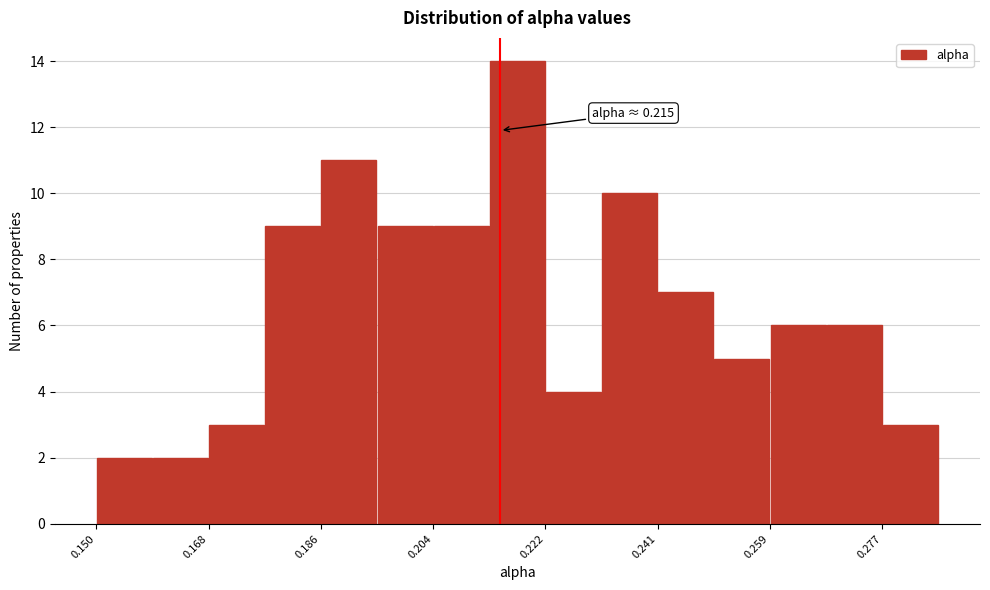

Over which range of the x-axis is the bar tallest?

0.214 to 0.222